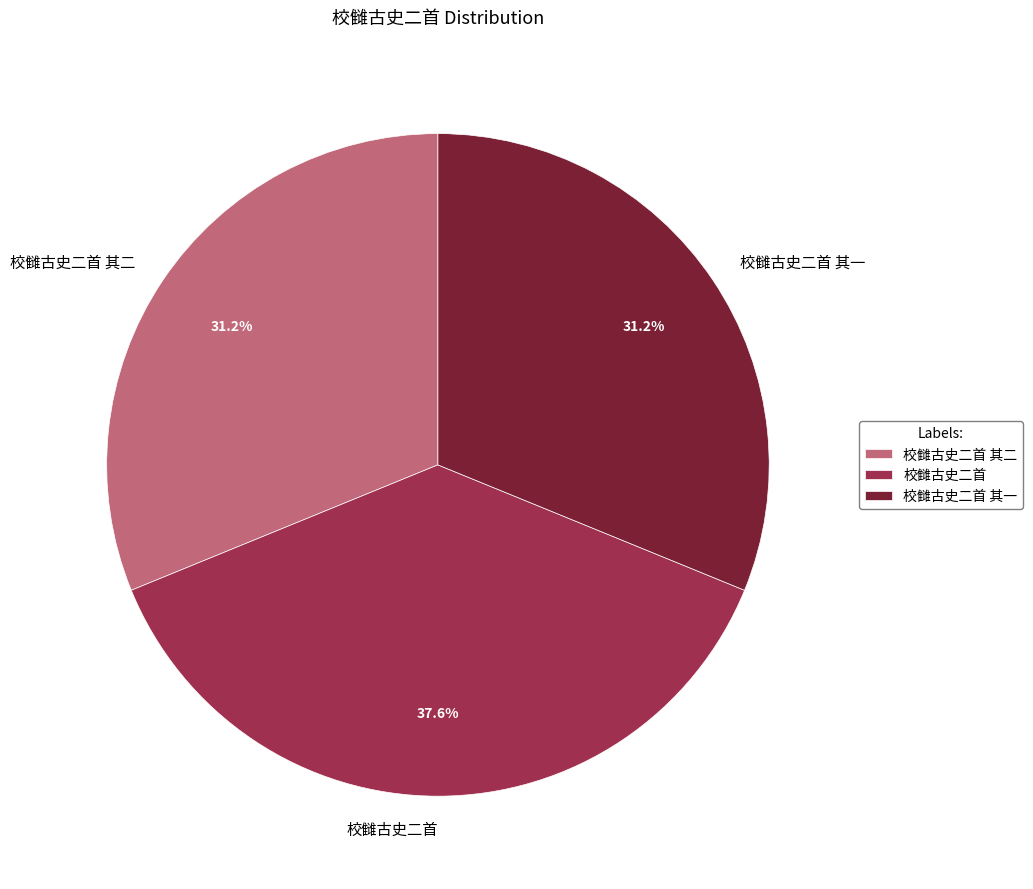

Which slice is the largest?

校雠古史二首